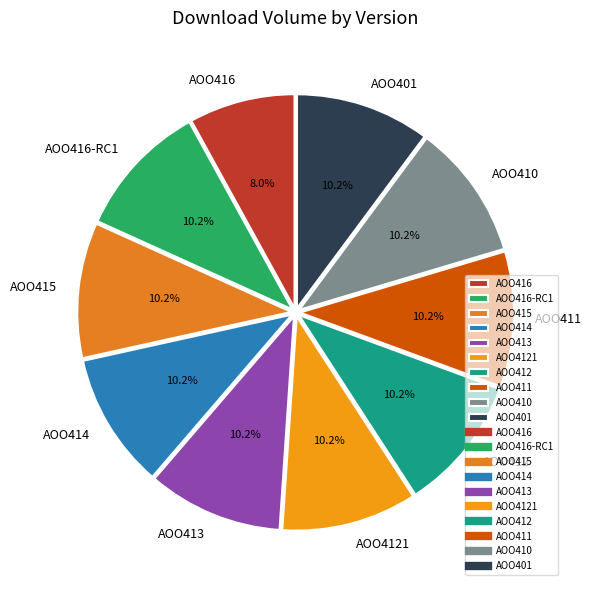

Combined, do AOO416 and AOO415 account for over 50%?

No